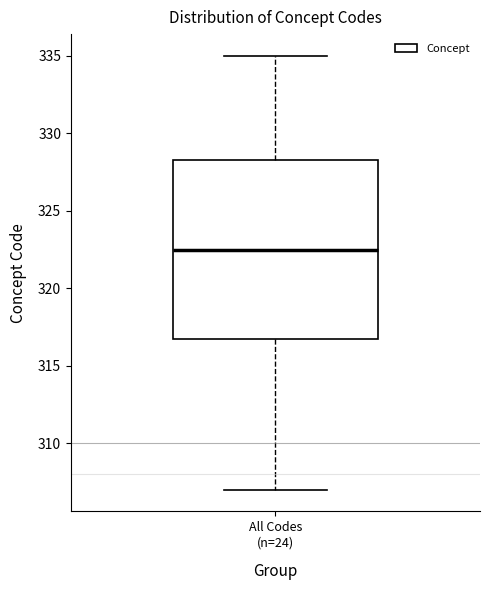

Read this box plot against the y-axis: the position of the median line, the range covered by the box, and the ends of both whiskers. The values are not printed on the chart, so give them approximately, as read against the axis.

median 322.5, box 317.0 to 328.5, whiskers 307.0 to 335.0